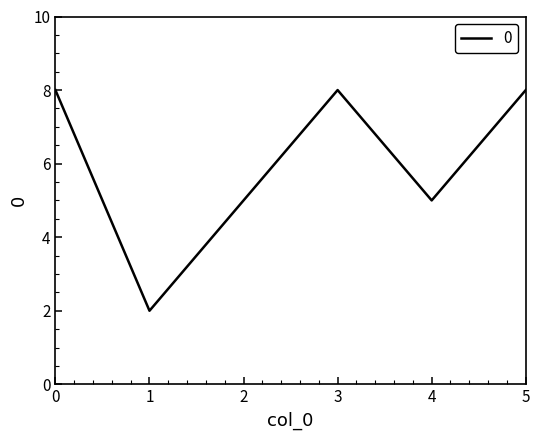

Read the value at 4.

5